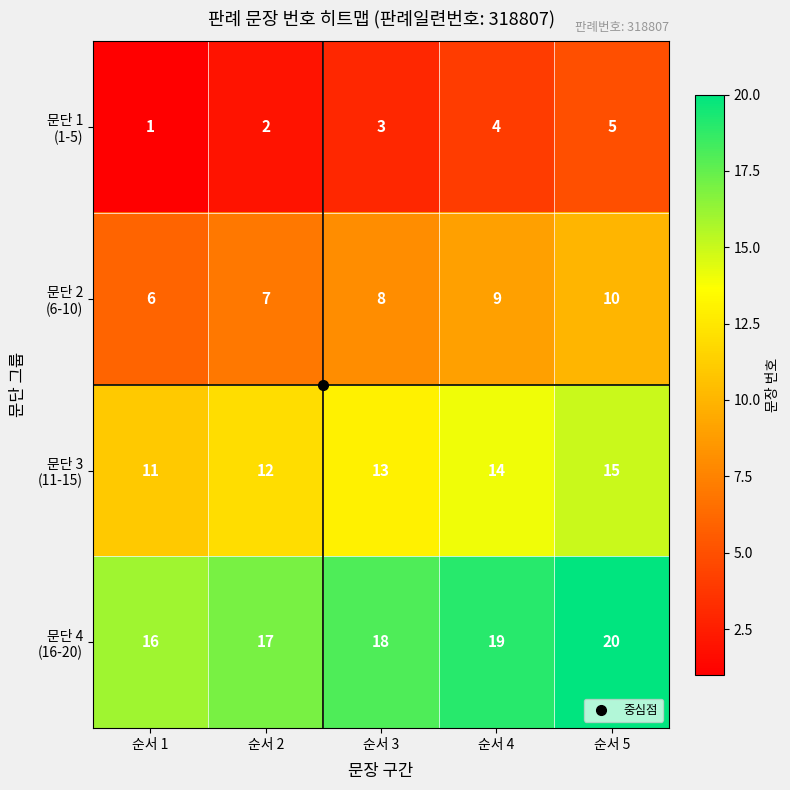

At which category does the chart reach its peak across all series?

순서 5